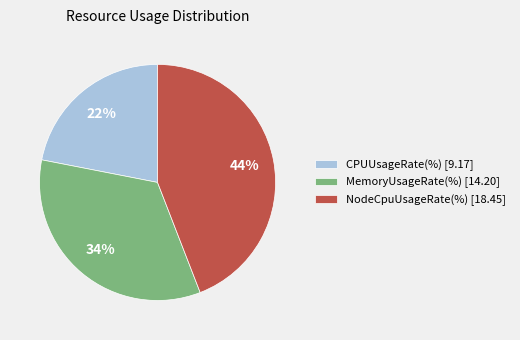

Which category has the smallest portion of the pie?

CPUUsageRate(%)